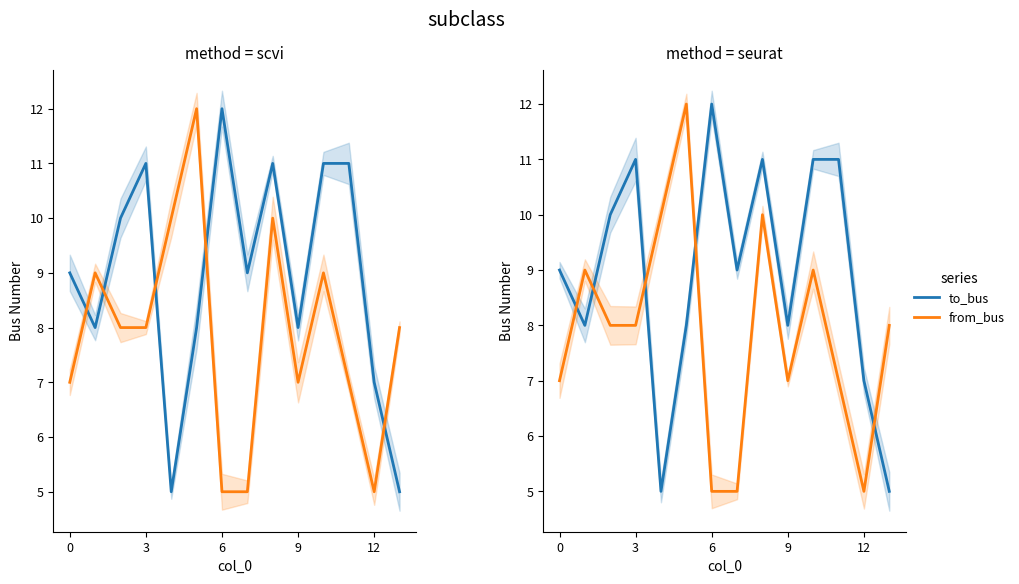

What value does the to_bus series have at 10?

11